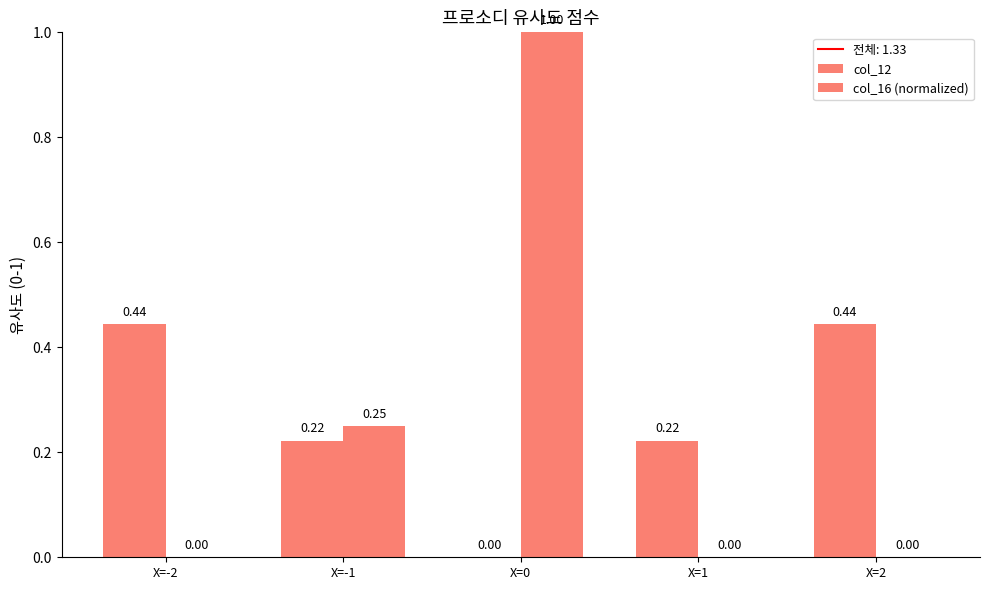

What is the approximate value of col_16 (normalized) at X=-1?

0.2